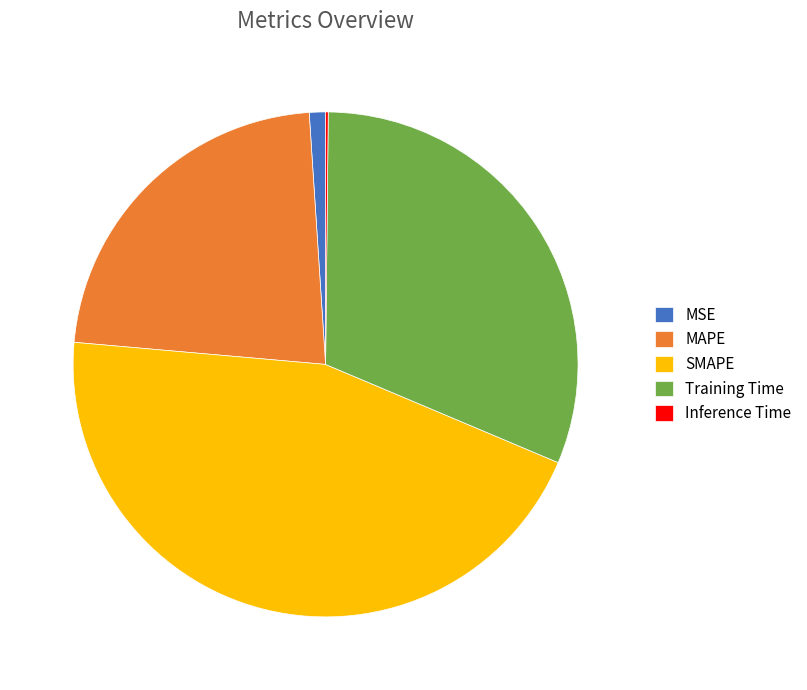

The MSE slice represents 1% of the pie. True or false?

True